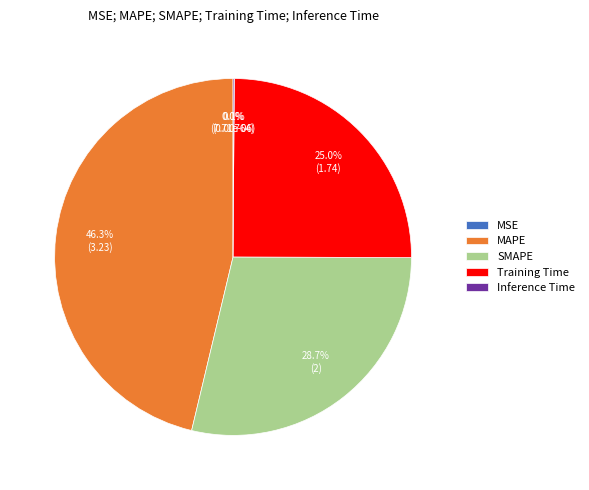

Which slice is the largest?

MAPE